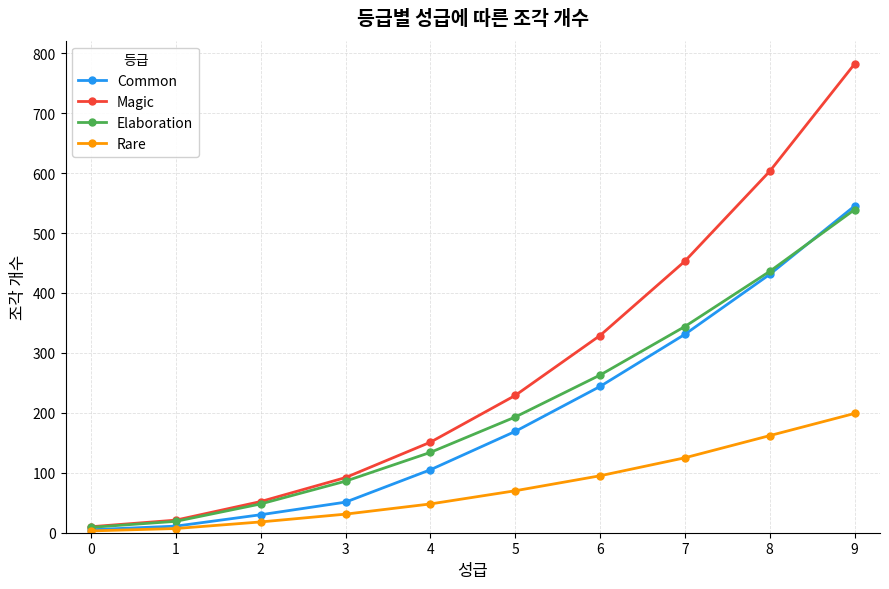

What is the average value of the Elaboration series?

207